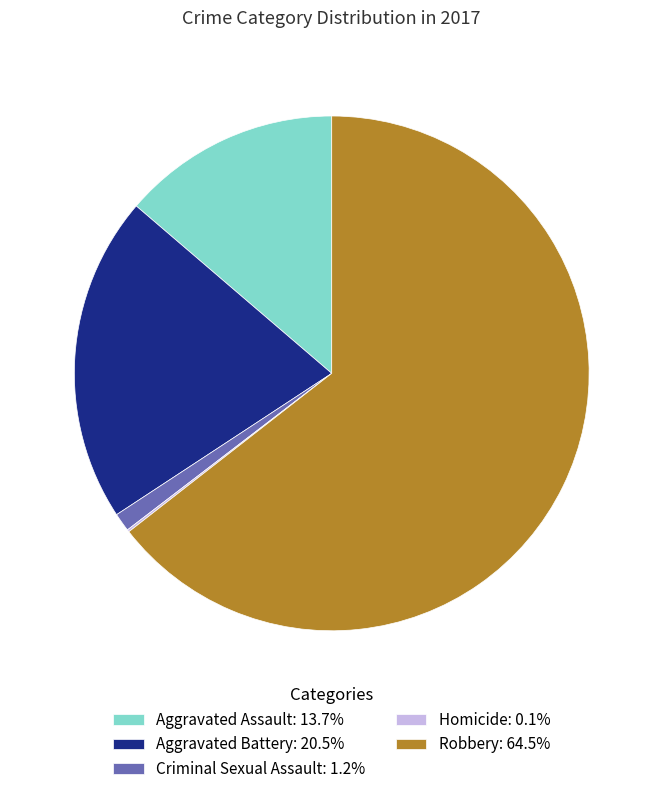

Approximately how many times larger is the value at Aggravated Assault: 13.7% compared to Criminal Sexual Assault: 1.2%?

11.9